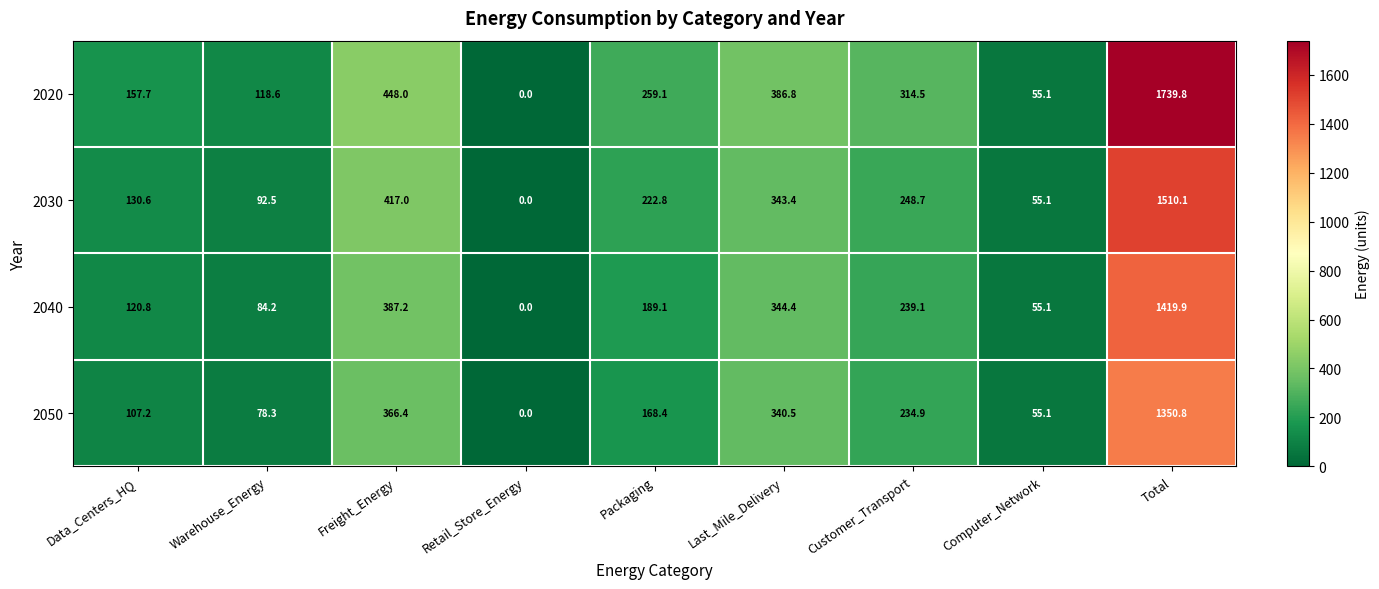

At which category does the chart reach its peak across all series?

Total